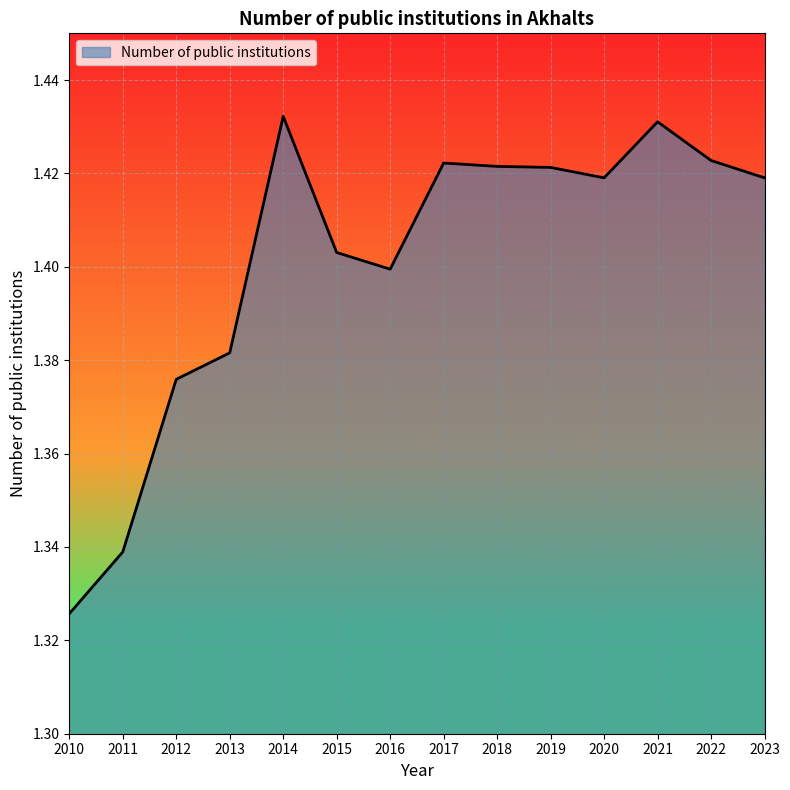

Is it true that the value at 2016 is 1.4?

True